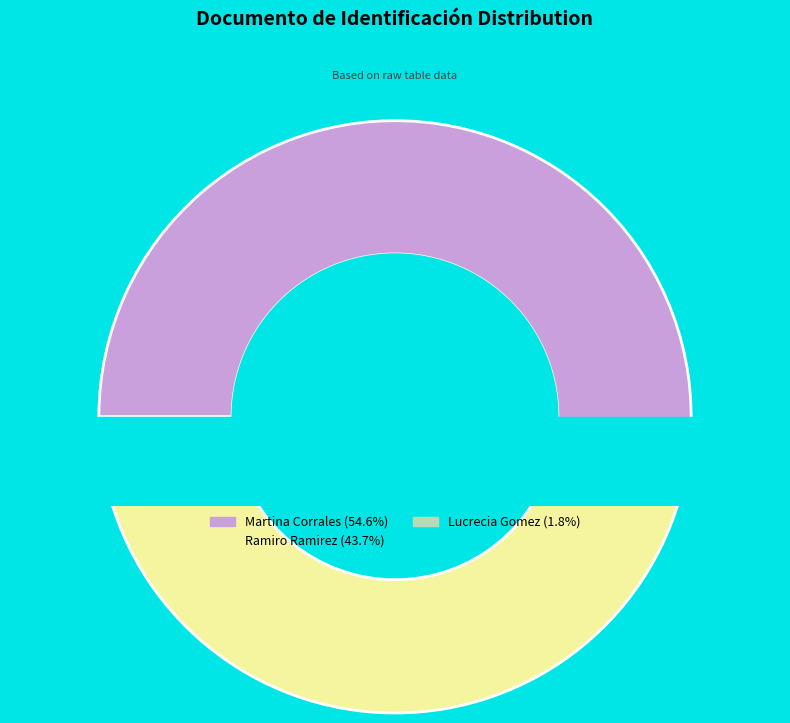

Rank the categories by value from lowest to highest.

Lucrecia Gomez, Ramiro Ramirez, Martina Corrales